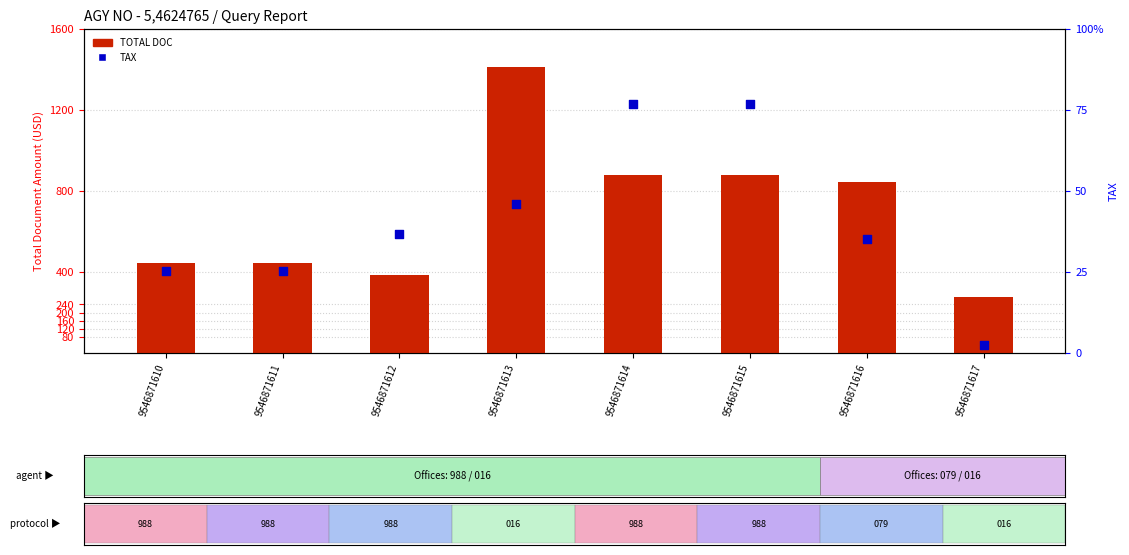

What is the total value across all series at 9546871613?

1596.4